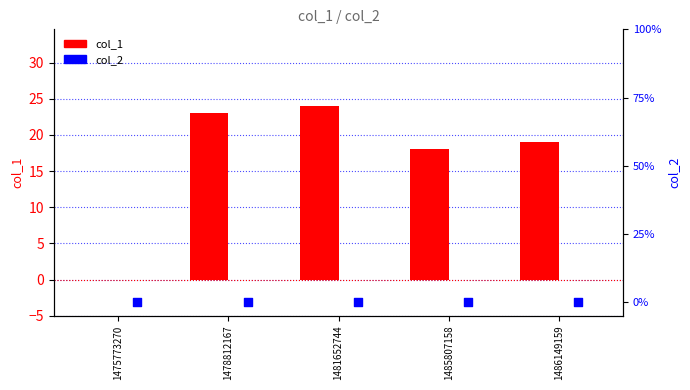

At which category is the sum across all series the highest?

1481652744